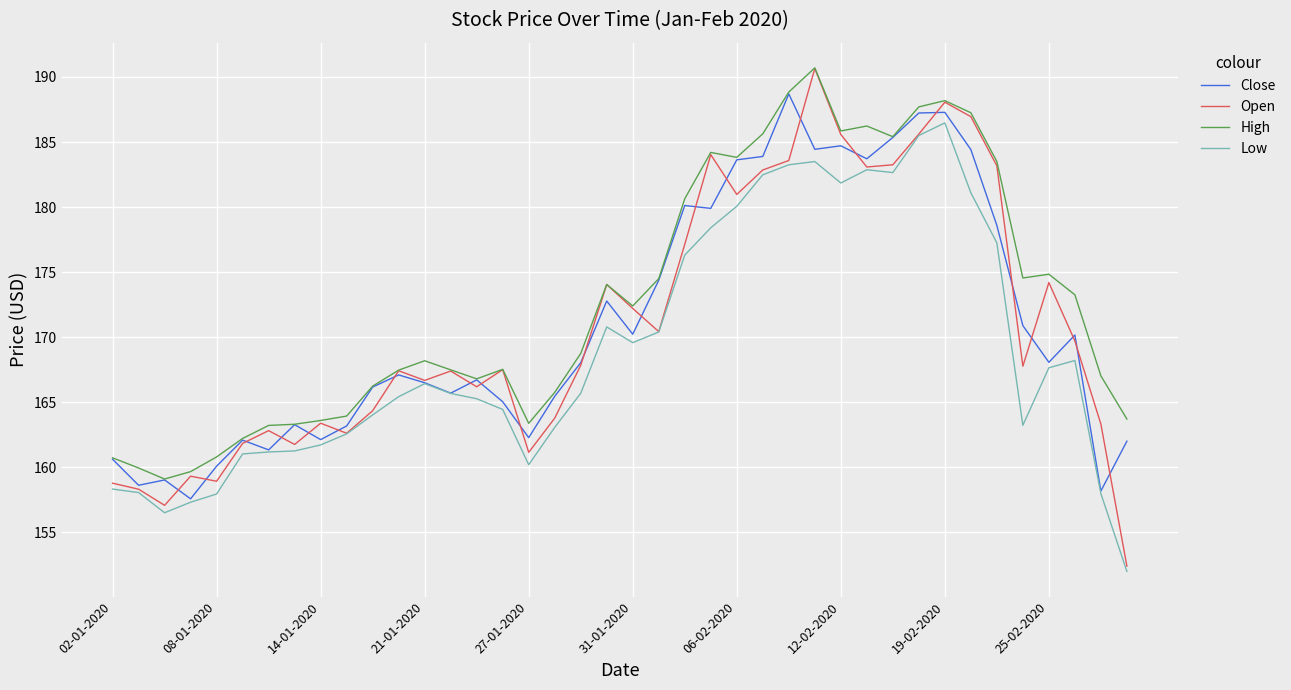

Which series has the largest total across all categories?

High